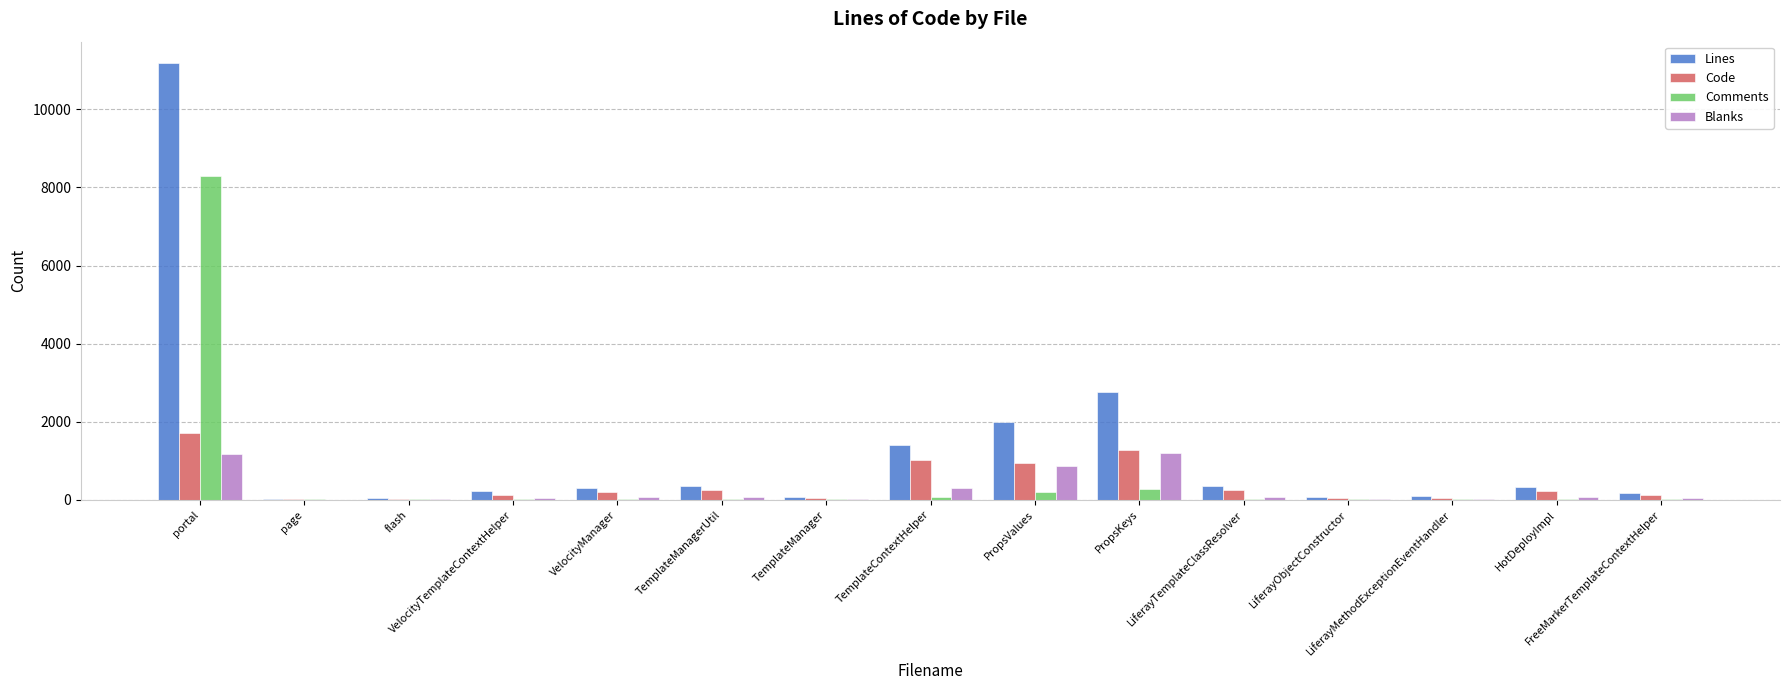

How many series are shown in this chart?

4